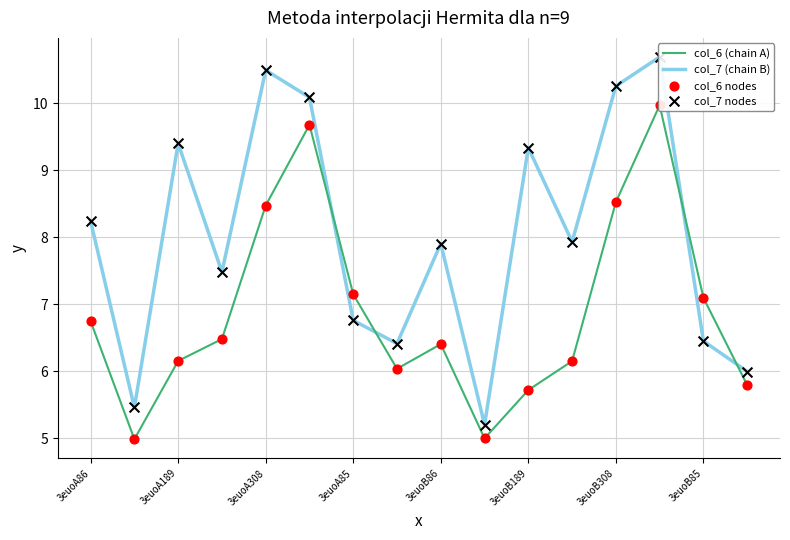

Which series reaches the maximum Y coordinate?

col_7 (chain B)